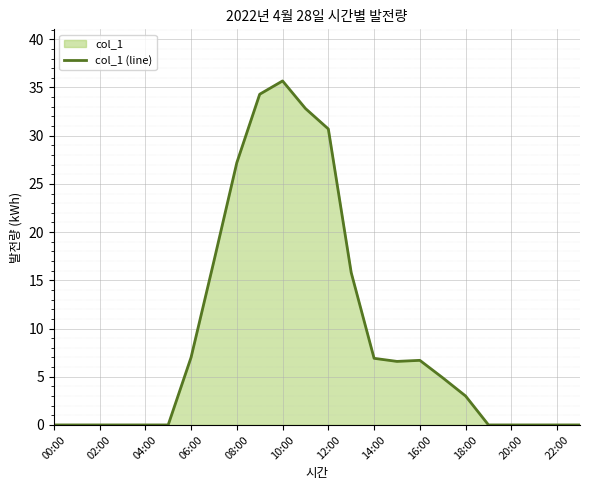

Where does the data first go above 4?

06:00